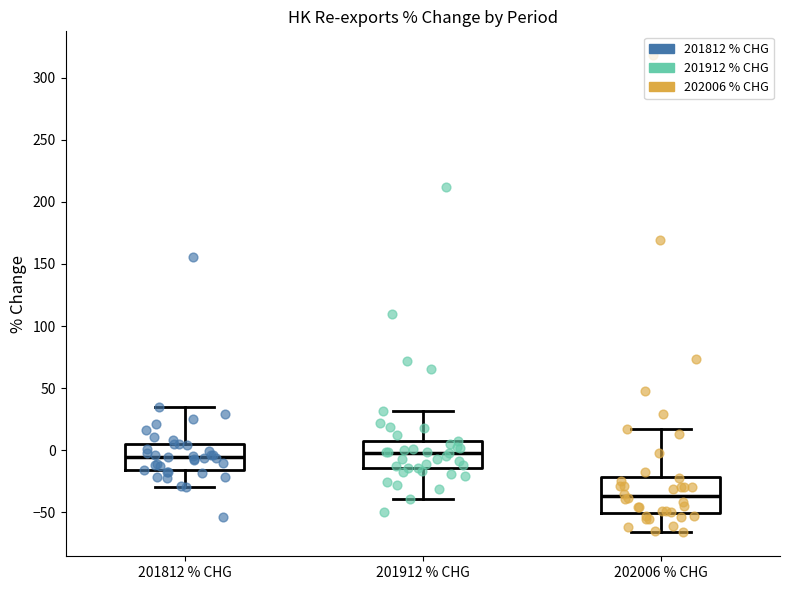

Which box is the tallest, from its lower edge to its upper edge?

202006 % CHG